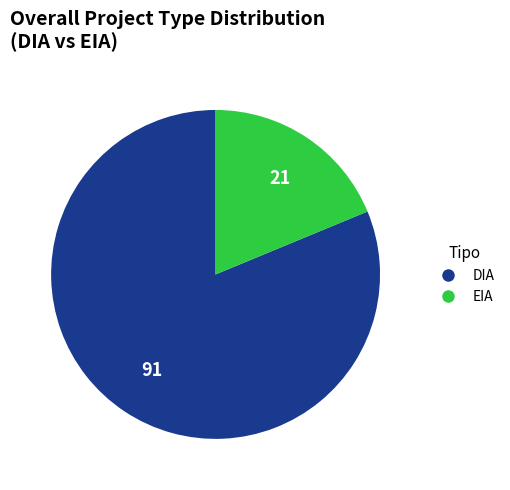

Does DIA represent more than half of the total?

Yes